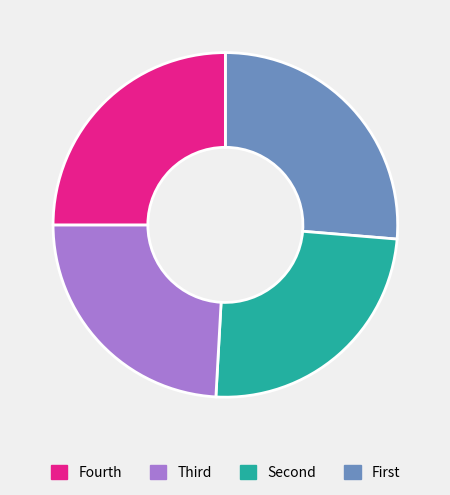

Does any single category account for the majority?

No